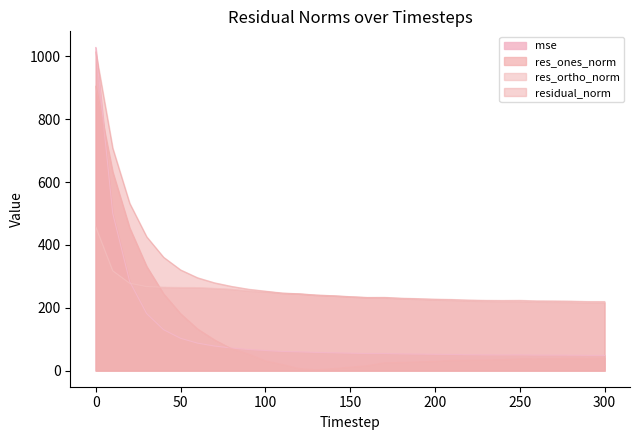

True or false: res_ortho_norm and res_ones_norm cross at least once.

True